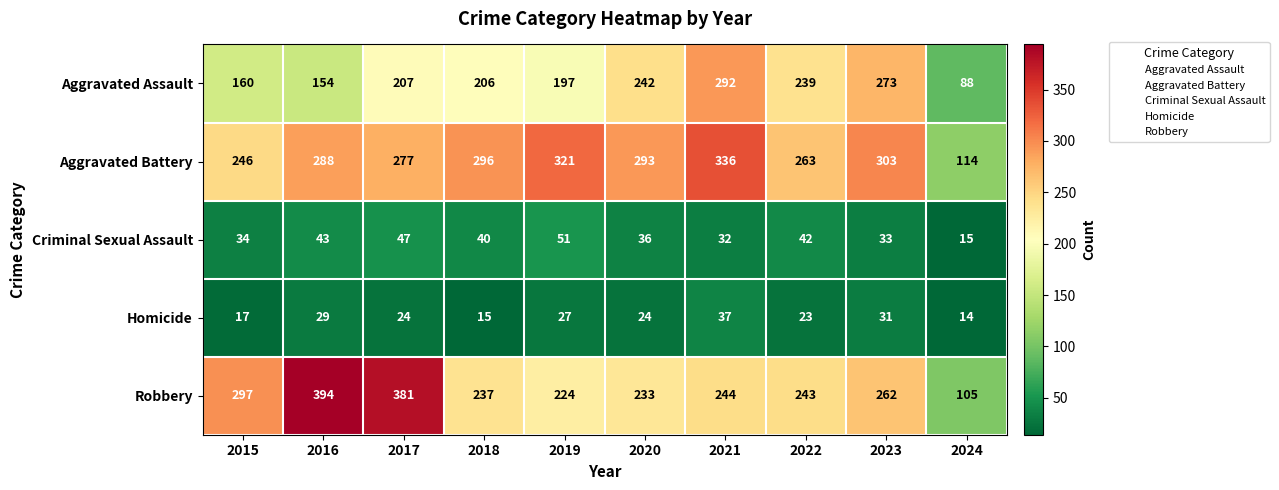

Between 2015 and 2020, which series saw the biggest shift?

Aggravated Assault